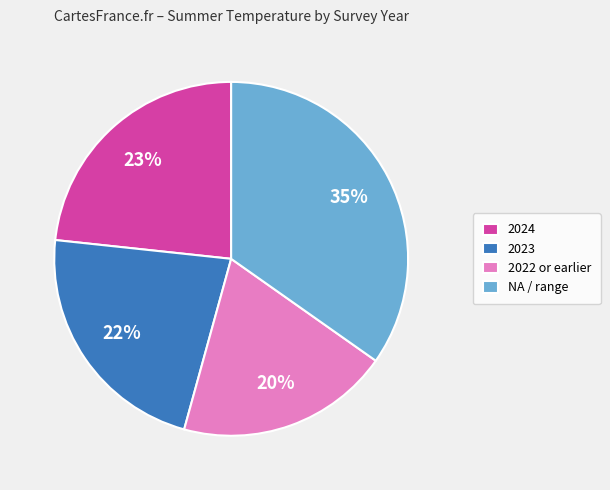

Combined, do NA / range and 2023 account for over 50%?

Yes